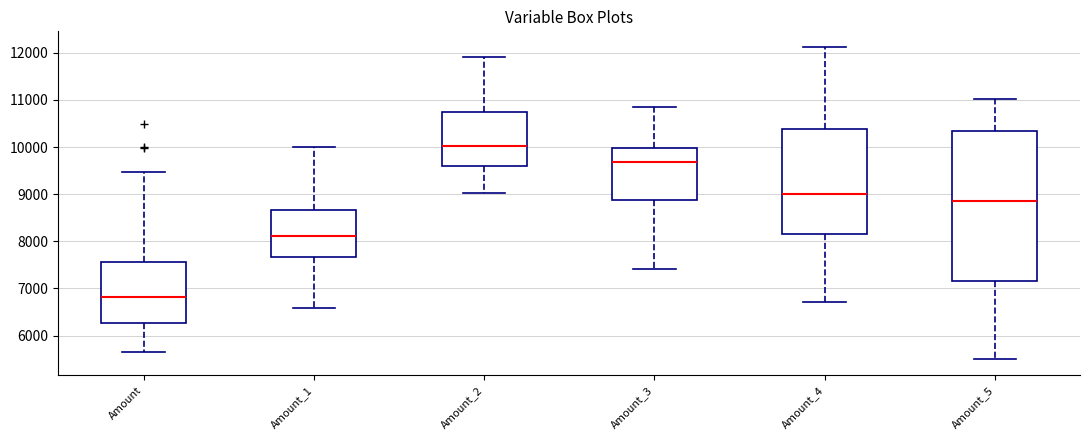

Which box has the highest median line?

Amount_2